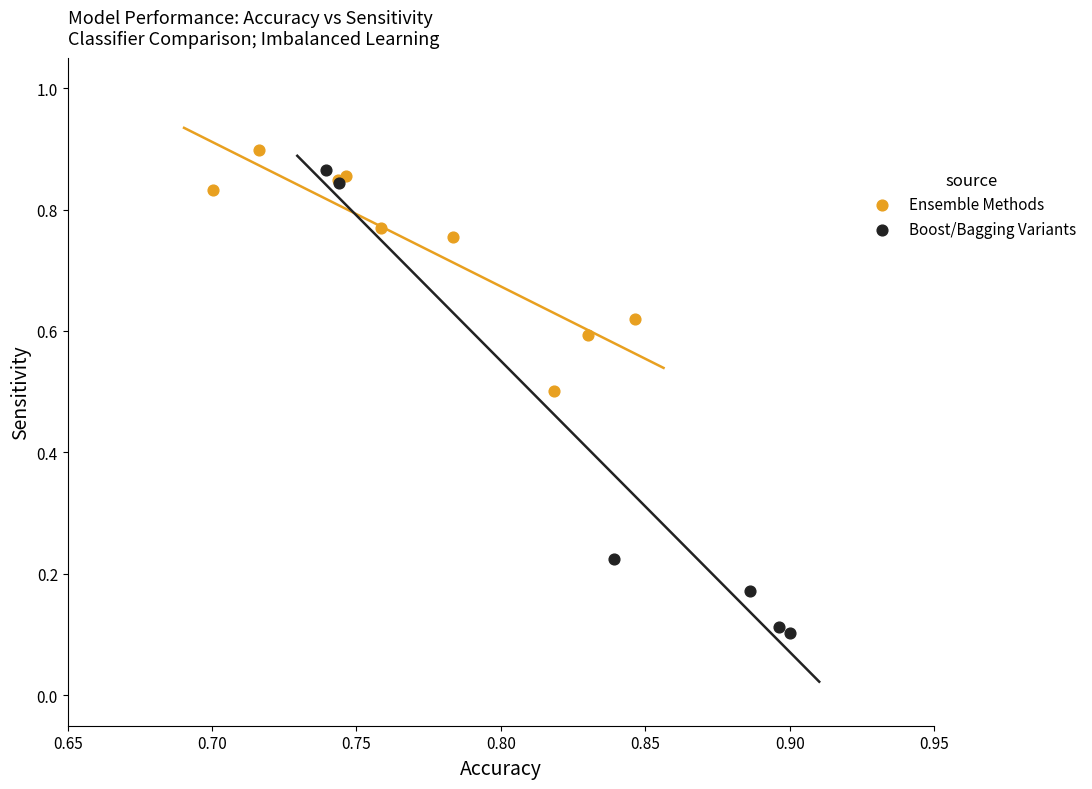

Which series has the largest Y range (max minus min)?

Boost/Bagging Variants